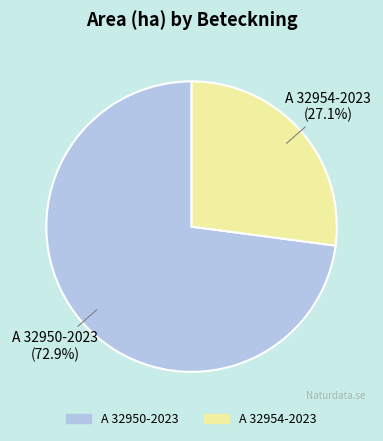

What is the smallest slice in the pie chart?

A 32954-2023